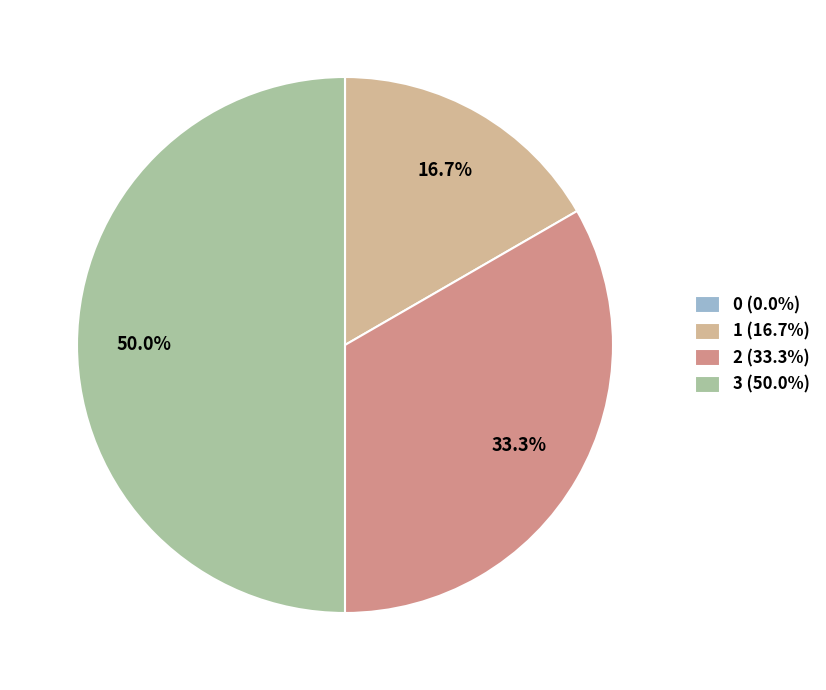

Is 2 (33.3%) the majority of the pie?

No